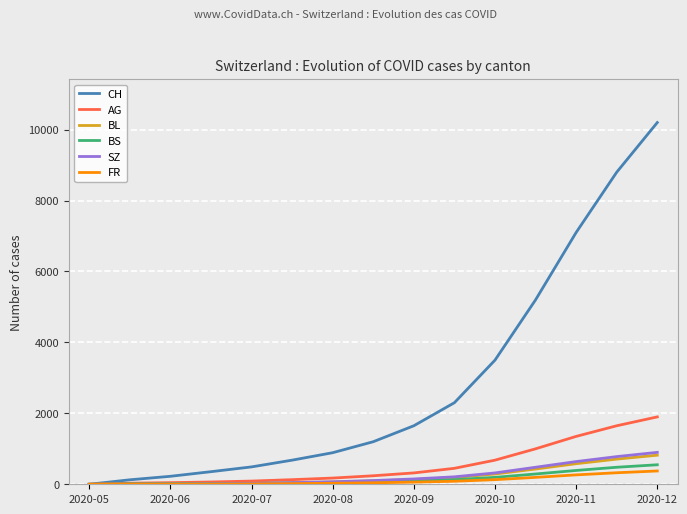

Which series has the largest total across all categories?

CH